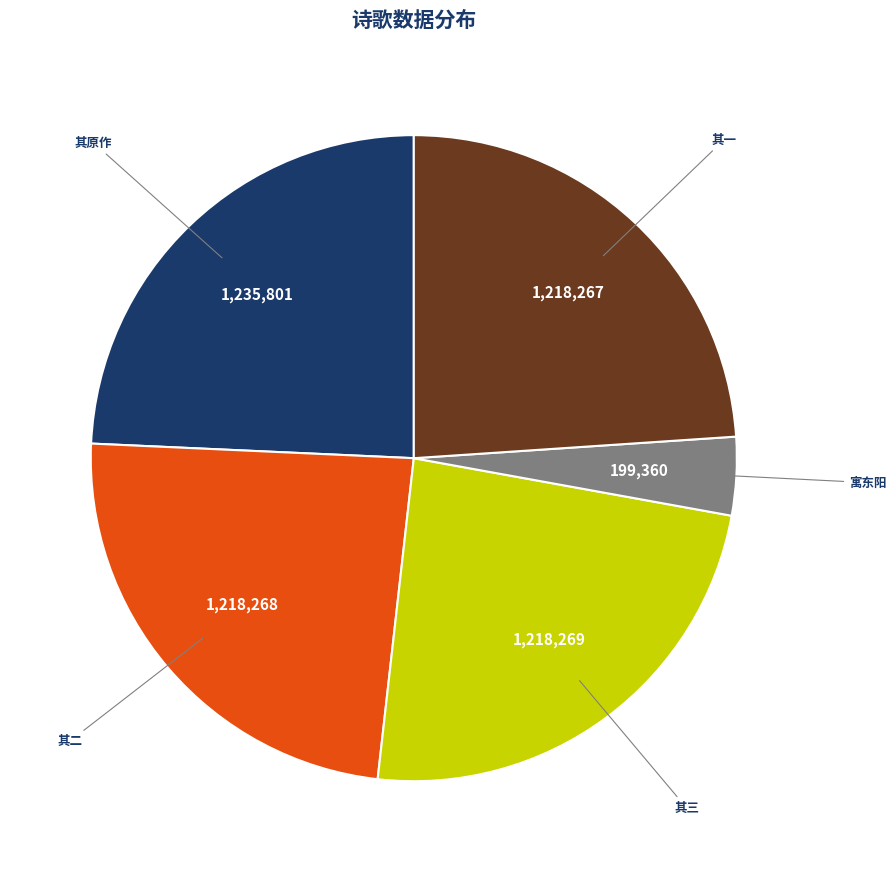

Count the number of slices in the pie.

5